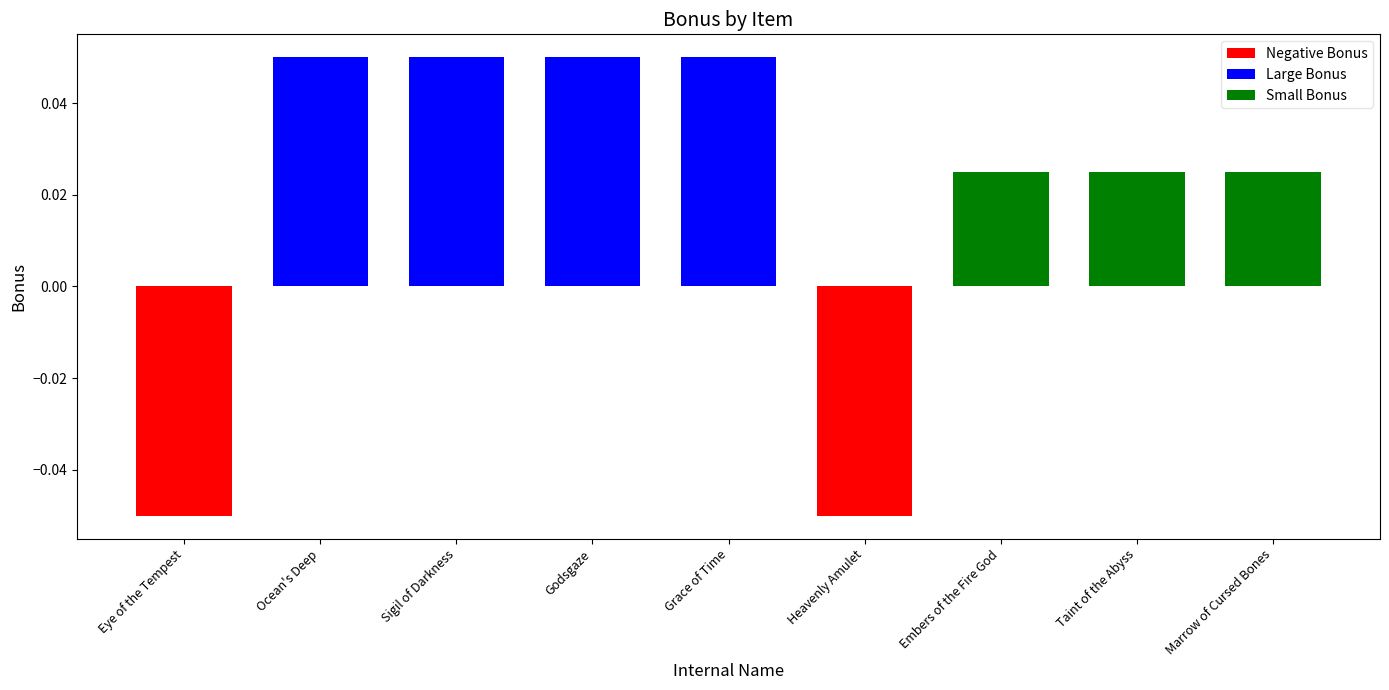

What is the difference between the maximum and minimum values?

0.1